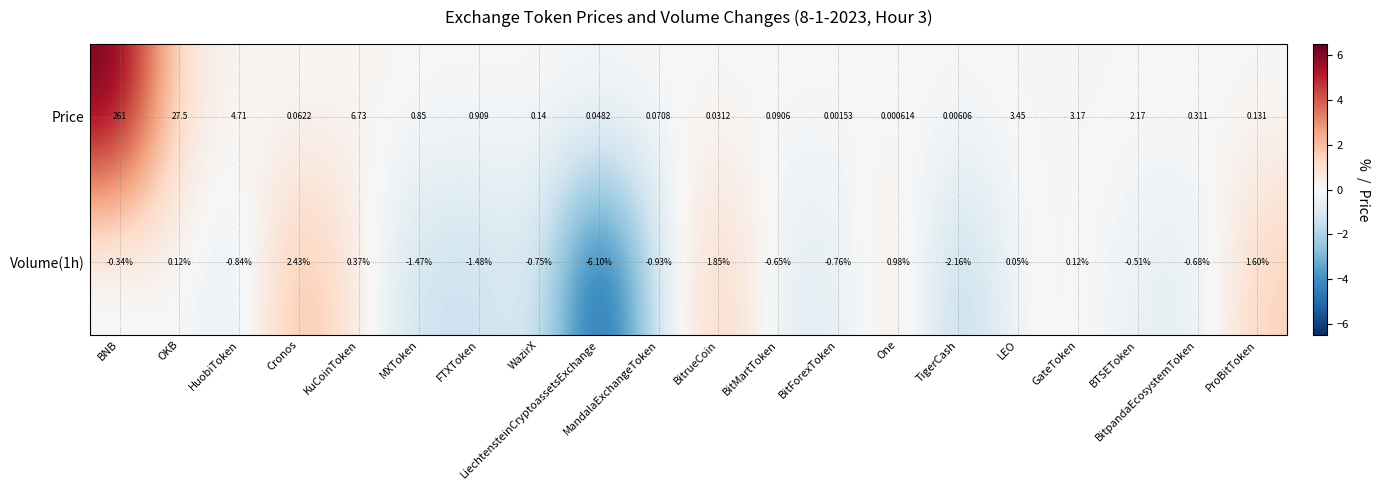

Which series changed the most between MandalaExchangeToken and ProBitToken?

Volume(1h)